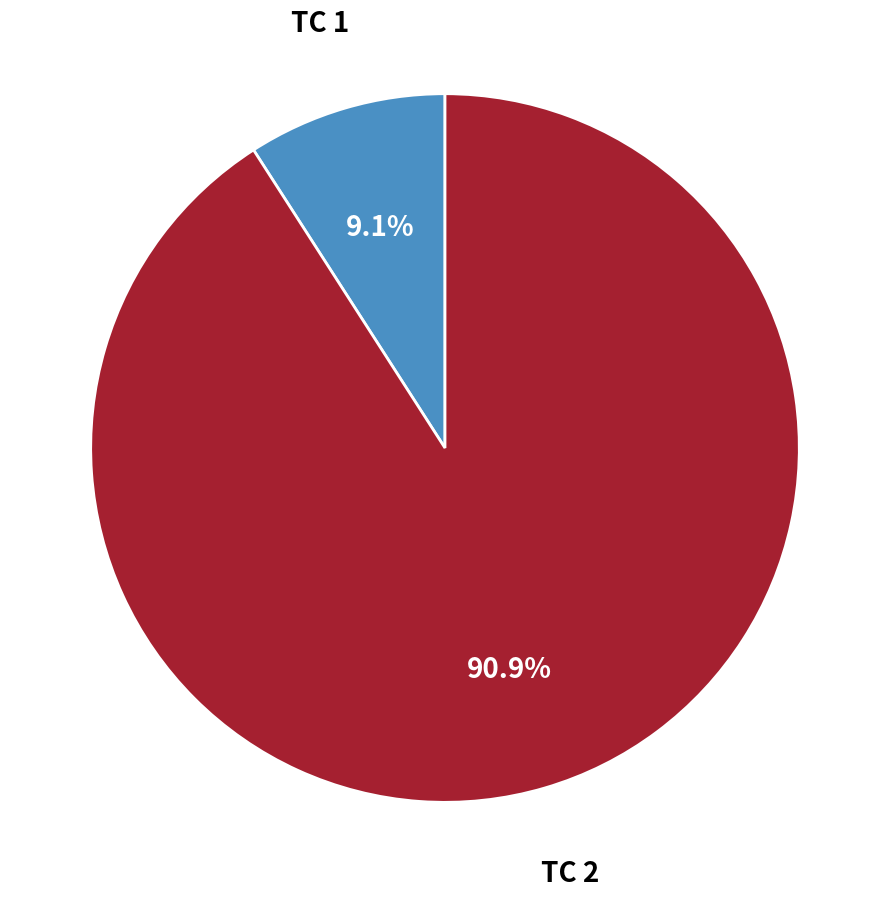

Is there a majority slice in this chart?

Yes